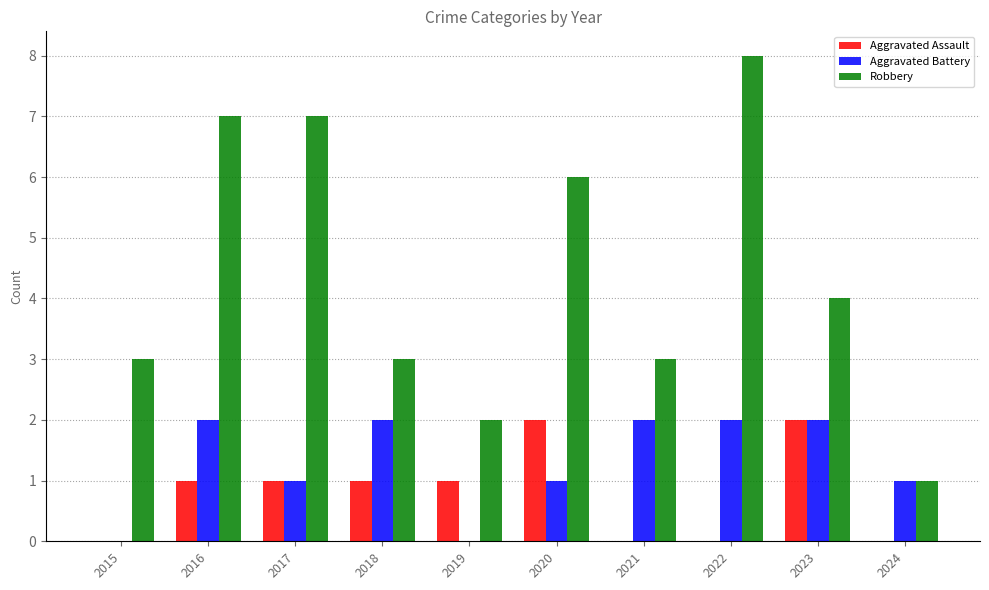

Reading left to right, extract all data points from this chart.

Aggravated Assault: 0	1	1	1	1	2	0	0	2	0
Aggravated Battery: 0	2	1	2	0	1	2	2	2	1
Robbery: 3	7	7	3	2	6	3	8	4	1